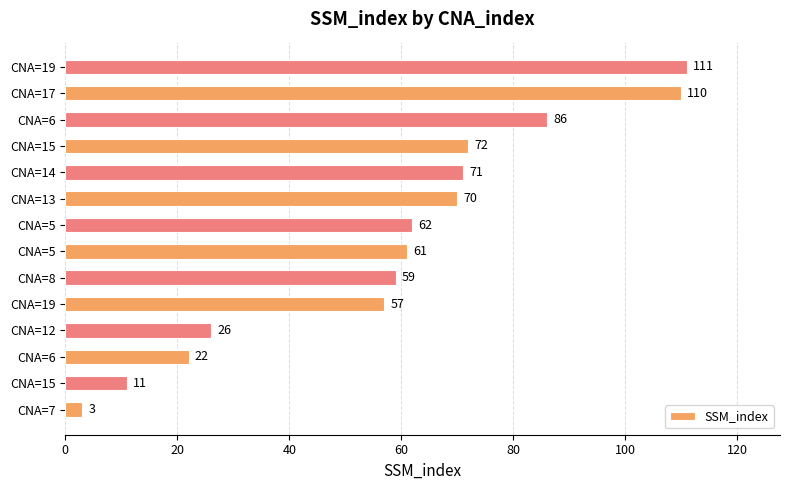

Does the chart contain any negative values?

No